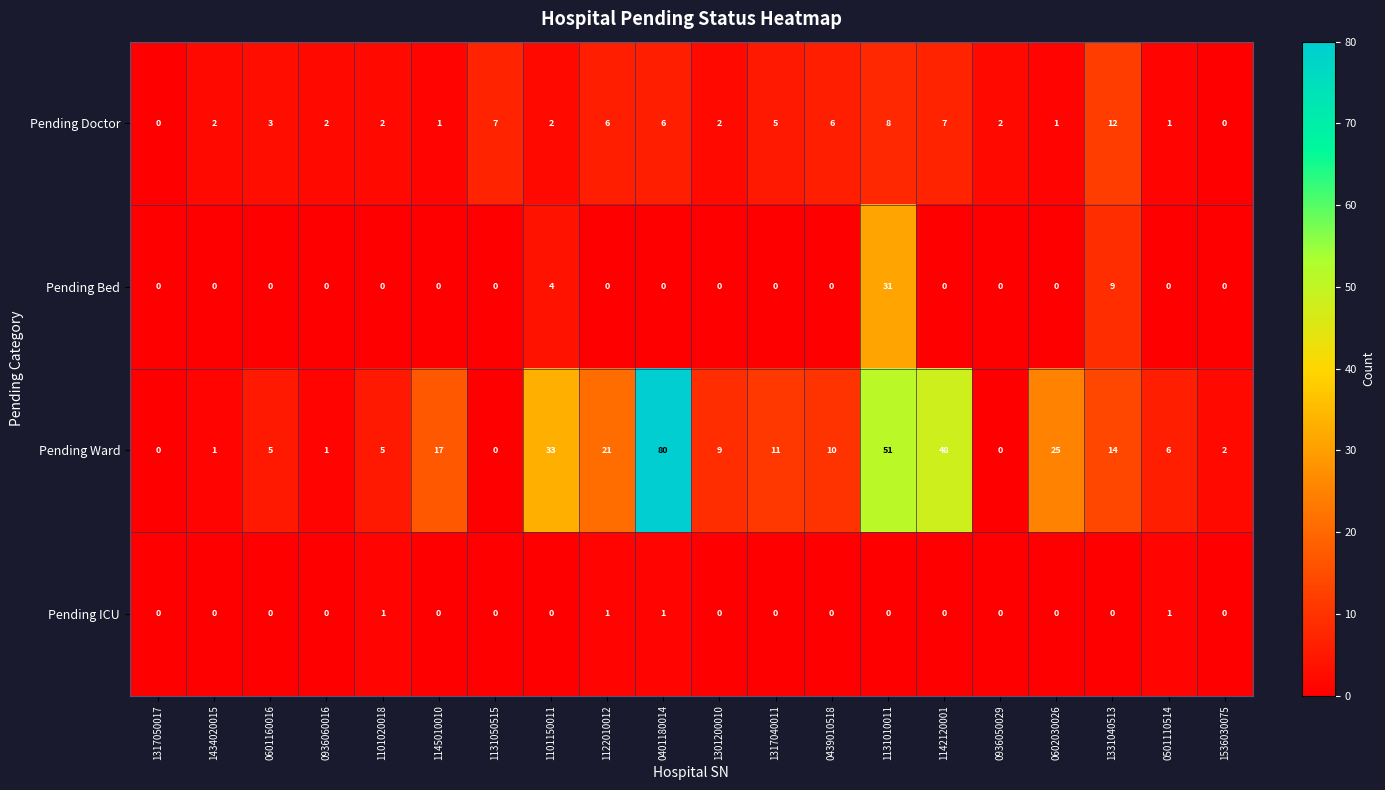

Which series has the widest spread of values?

Pending Ward